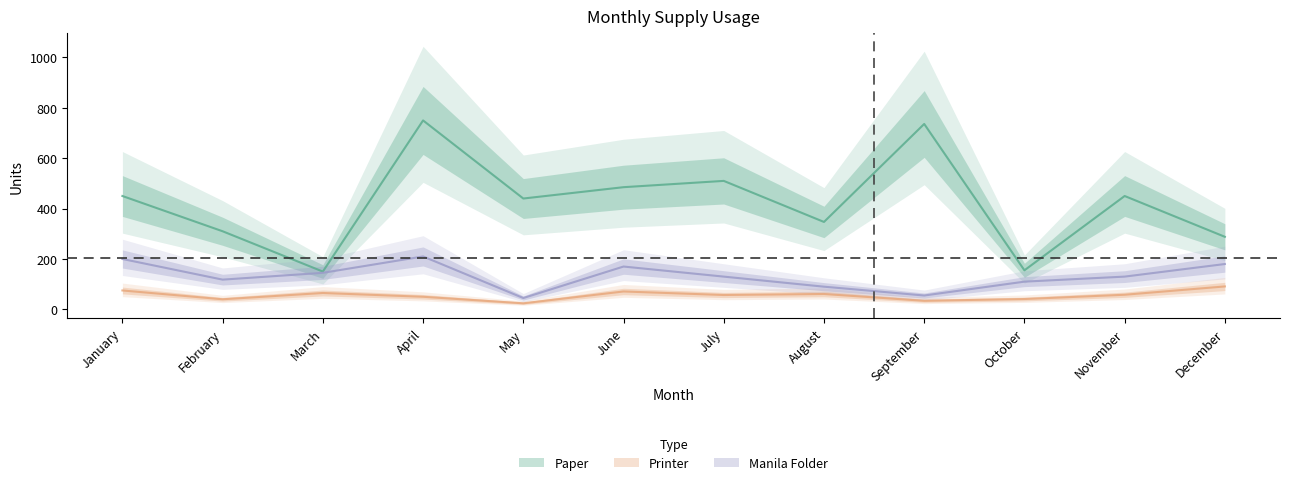

True or false: Printer and Manila Folder cross at least once.

False